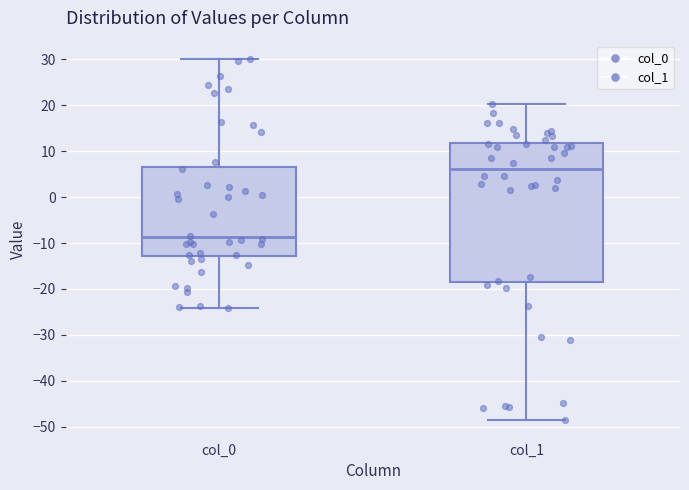

Which box has the highest median line?

col_1